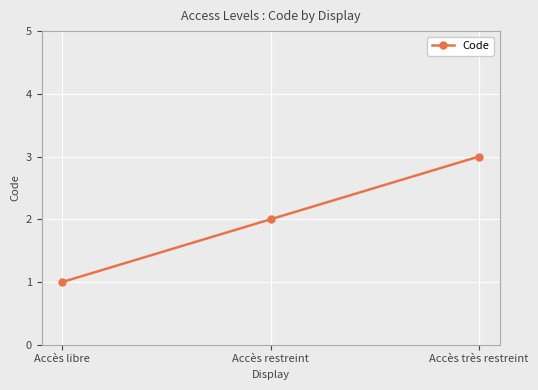

What is the label of the 2nd point from the left?

Accès restreint